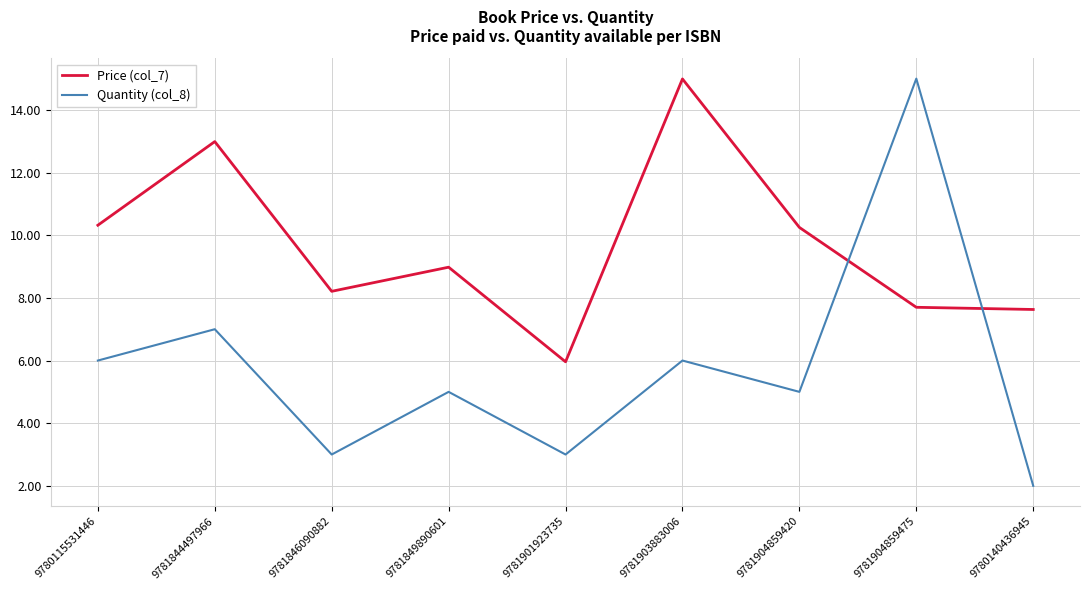

Which series changed the most between 9780115531446 and 9781846090882?

Quantity (col_8)